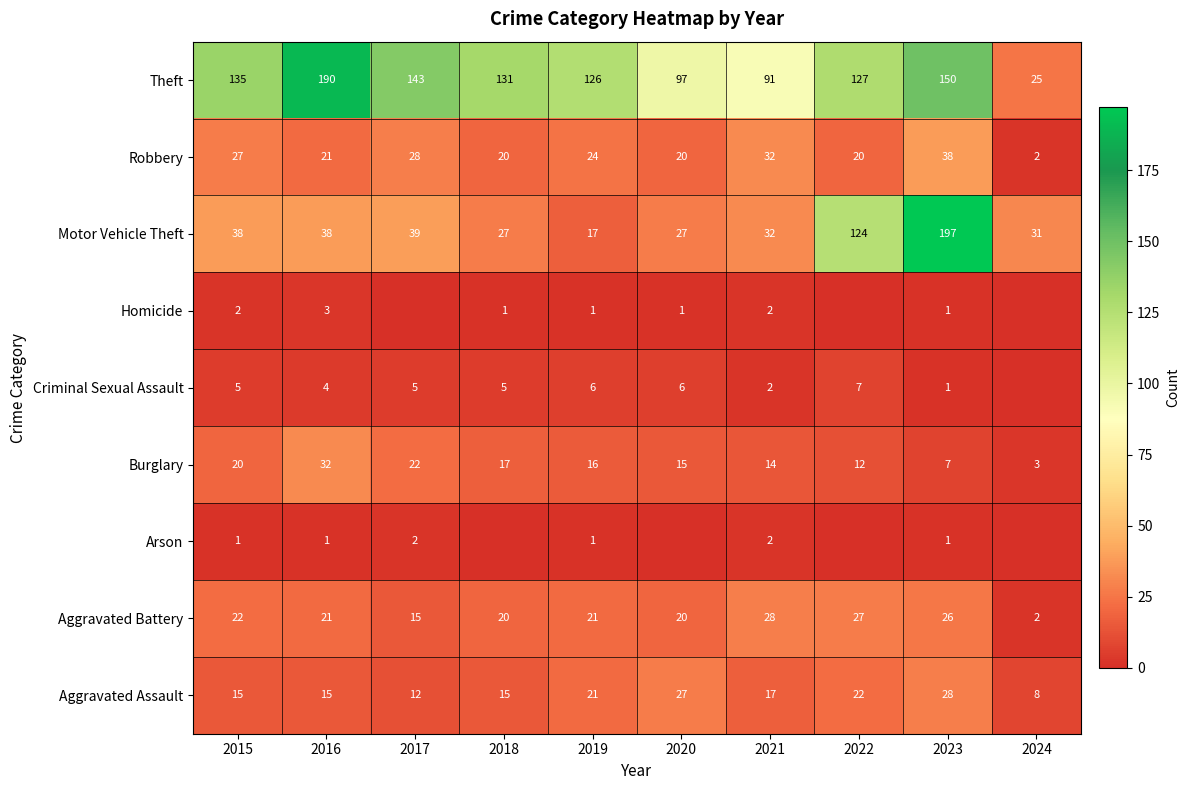

True or false: Motor Vehicle Theft has a value of 28 at 2019.

False